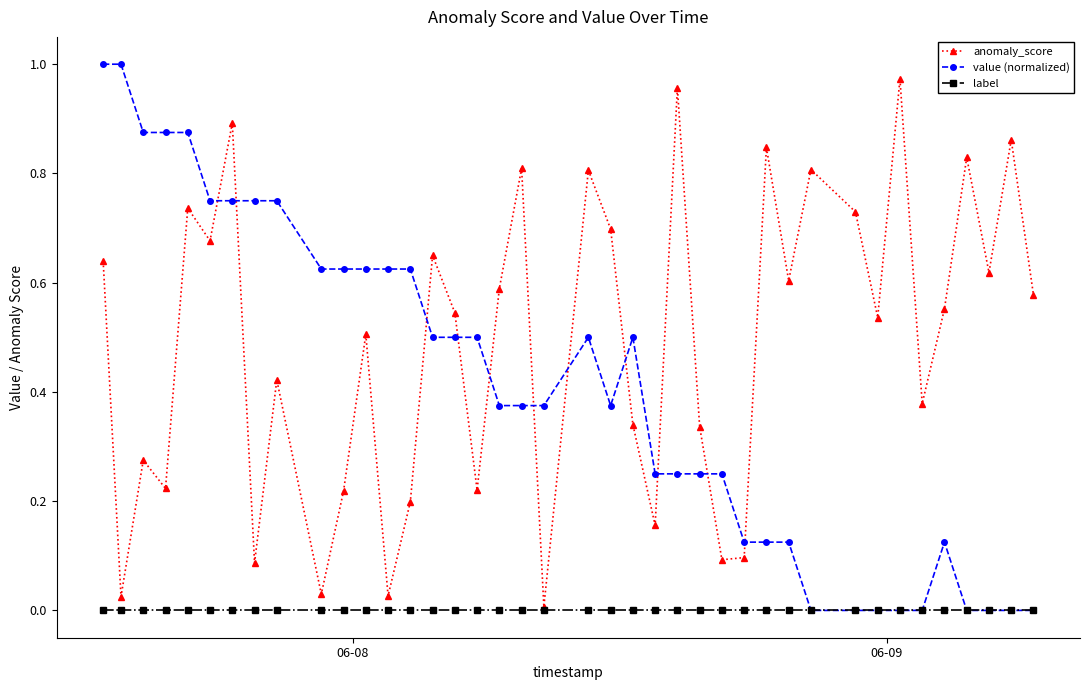

How many times do anomaly_score and value (normalized) cross each other?

11